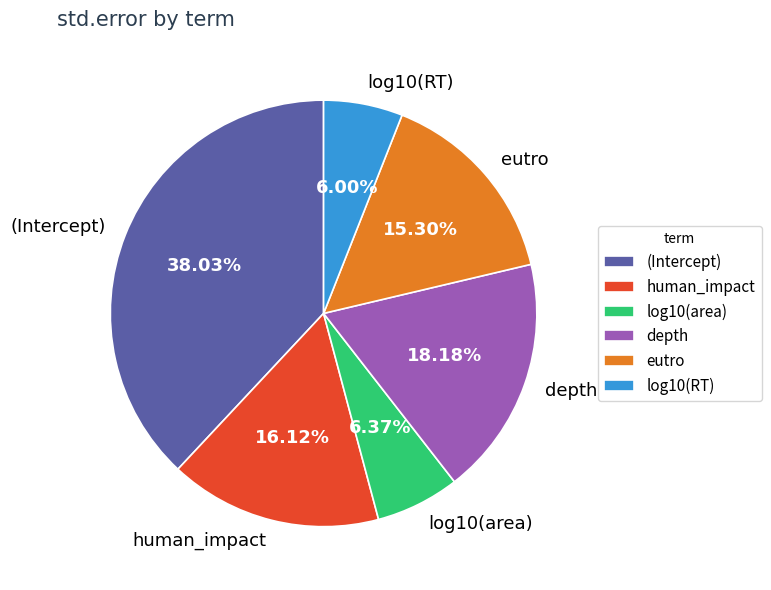

Is it true that (Intercept) is 26% of the pie?

False